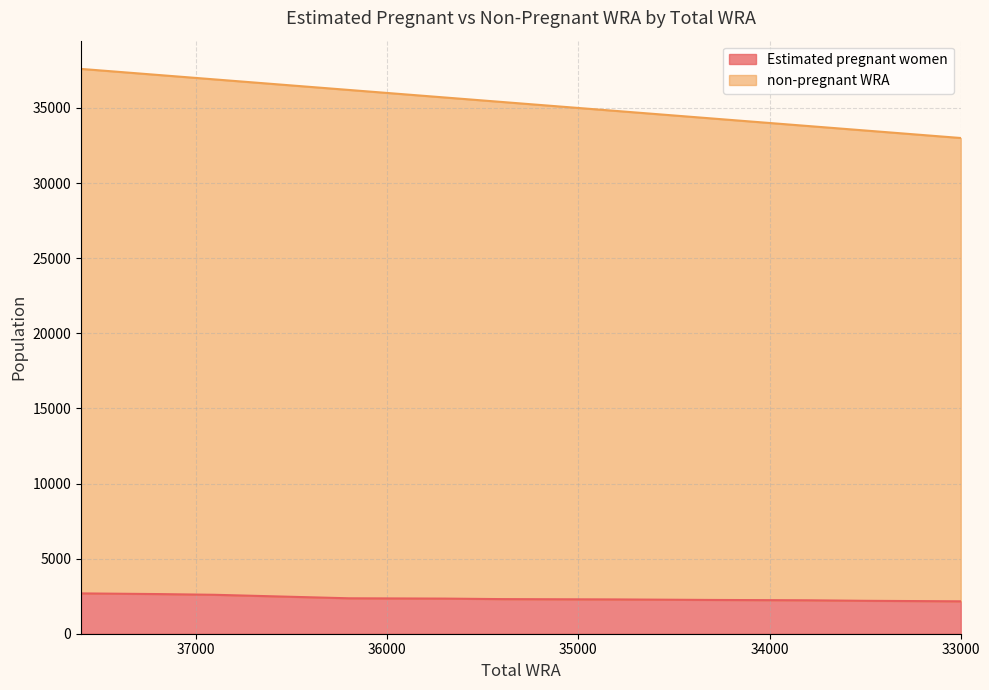

Is the value of non-pregnant WRA at 35400 greater than the value of Estimated pregnant women at 36900?

Yes